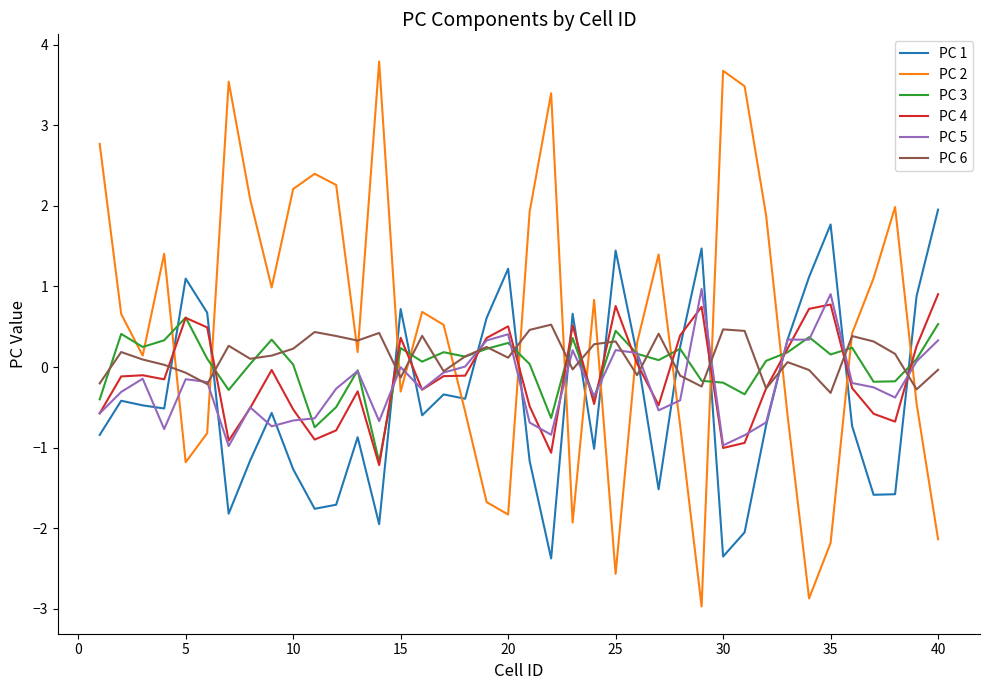

At how many categories does at least one series exceed 0?

40